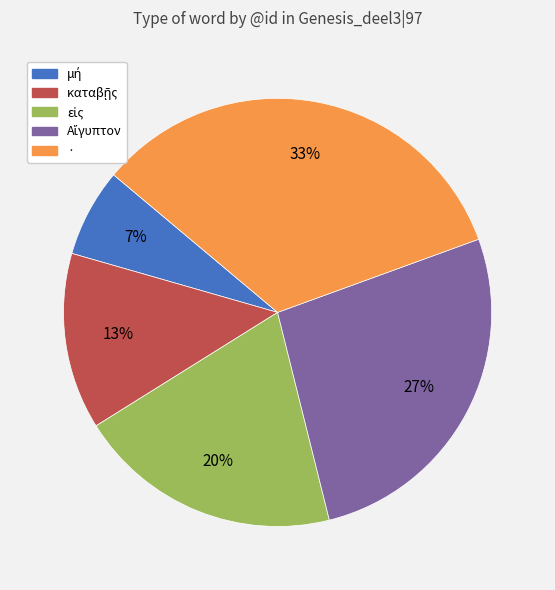

Does any single category account for the majority?

No